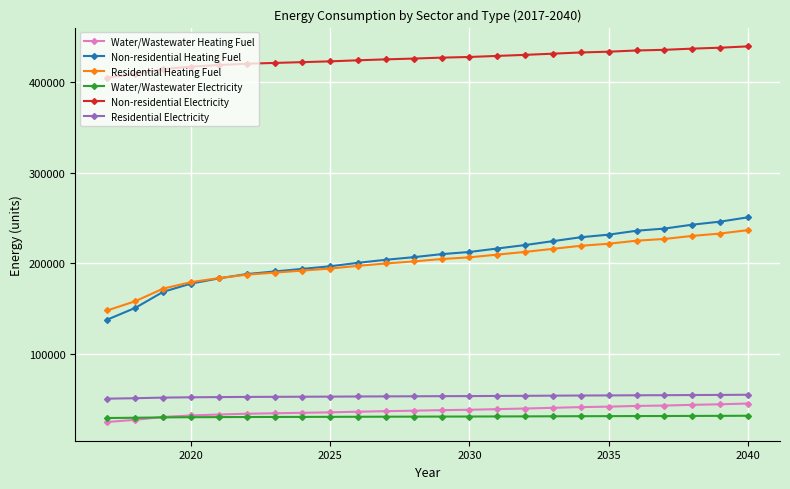

How many intersections are there between Water/Wastewater Heating Fuel and Water/Wastewater Electricity?

1